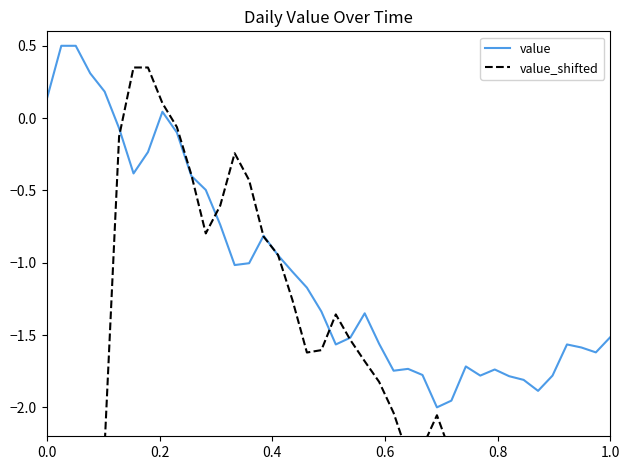

What is the lowest value of the value series?

-2.0